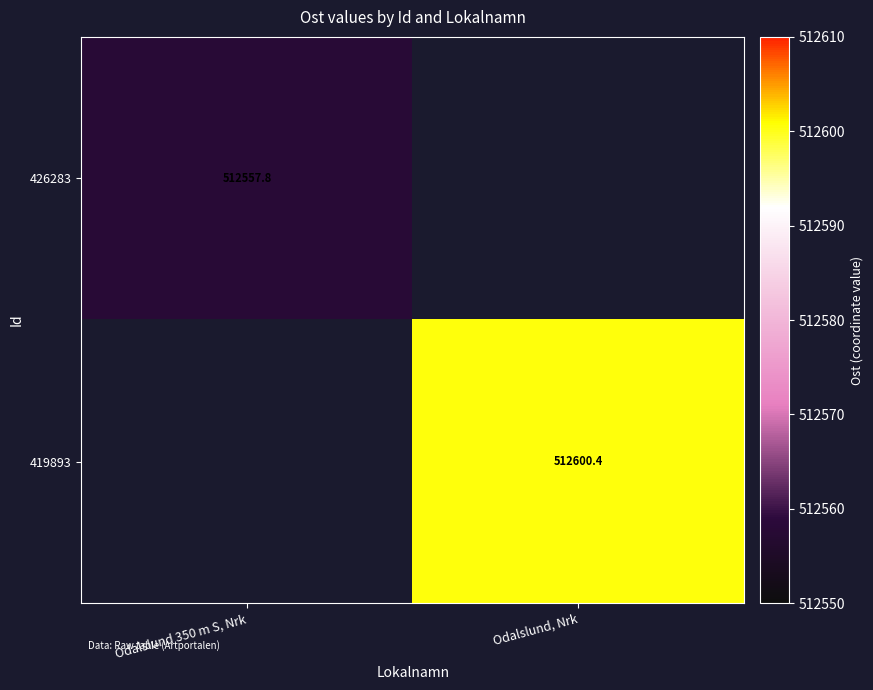

True or false: 419893 has a value of 512600.4 at Odalslund, Nrk.

True